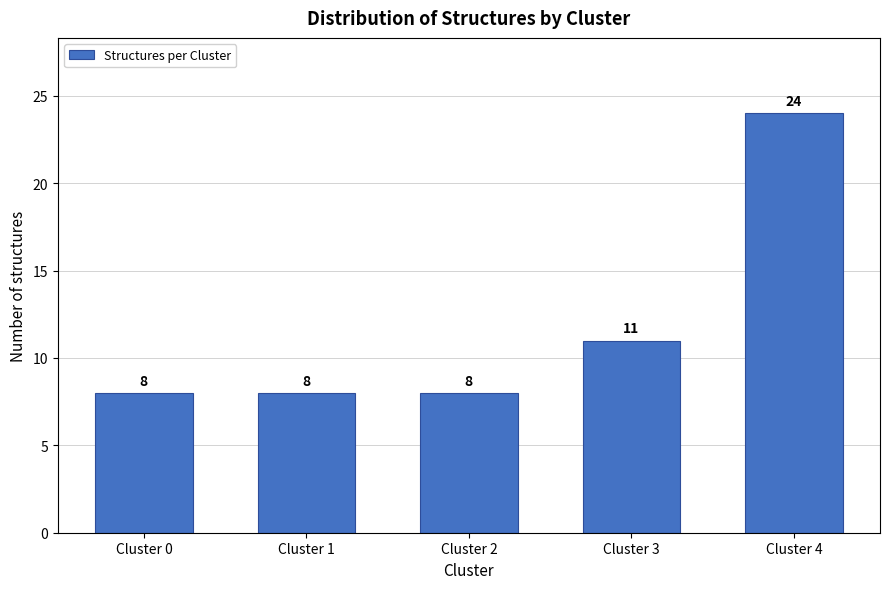

Reading left to right, extract all data points from this chart.

Cluster 0=8	Cluster 1=8	Cluster 2=8	Cluster 3=11	Cluster 4=24